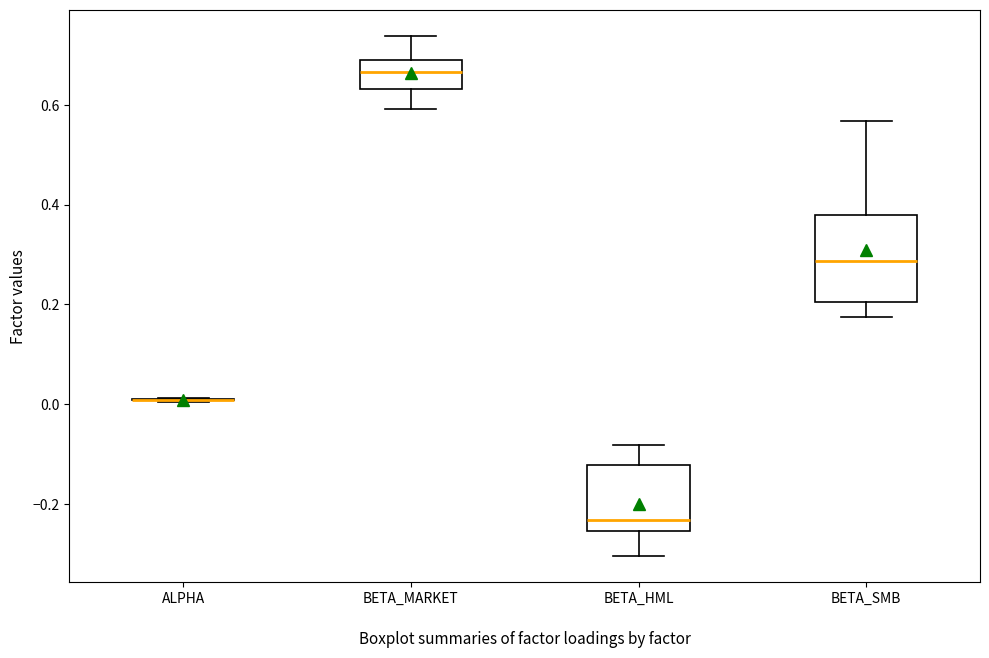

Reading left to right, read every box against the y-axis: the position of its median line, the range the box covers, and the ends of its whiskers. The values are not printed on the chart, so give them approximately, as read against the axis.

ALPHA: box collapsed to a line at 0.00, whiskers 0.00 to 0.02
BETA_MARKET: median 0.66, box 0.64 to 0.68, whiskers 0.60 to 0.74
BETA_HML: median -0.24, box -0.26 to -0.12, whiskers -0.30 to -0.08
BETA_SMB: median 0.28, box 0.20 to 0.38, whiskers 0.18 to 0.56